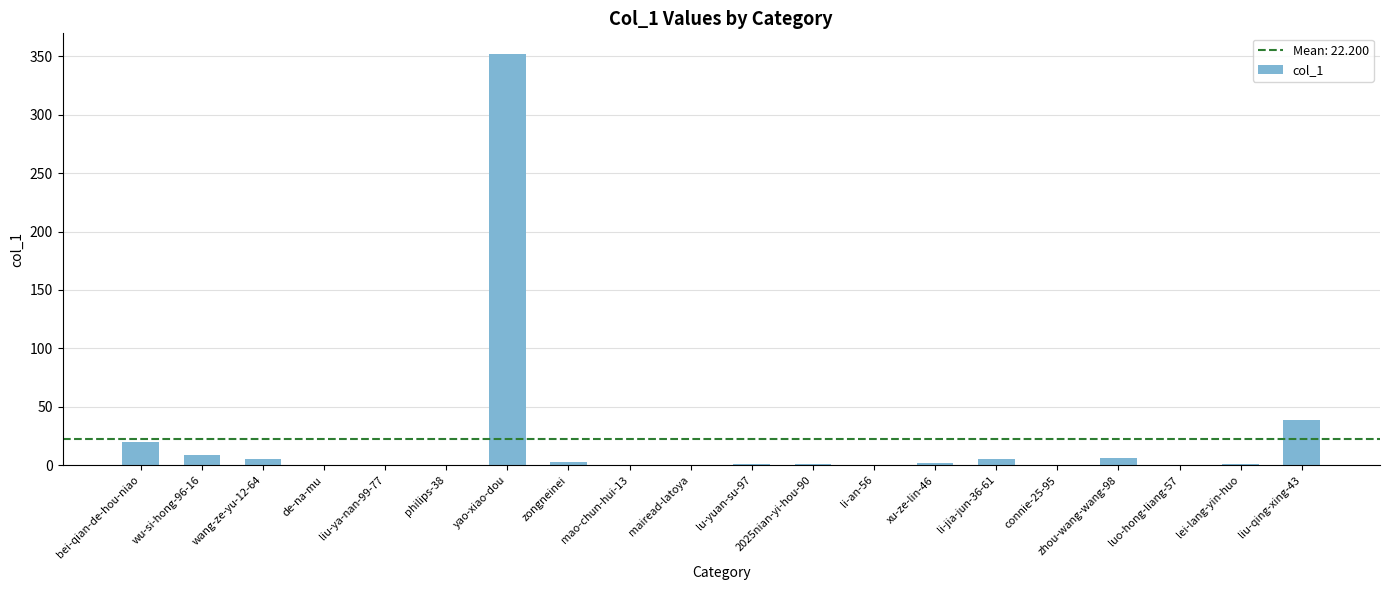

What is the sum of all values?

444